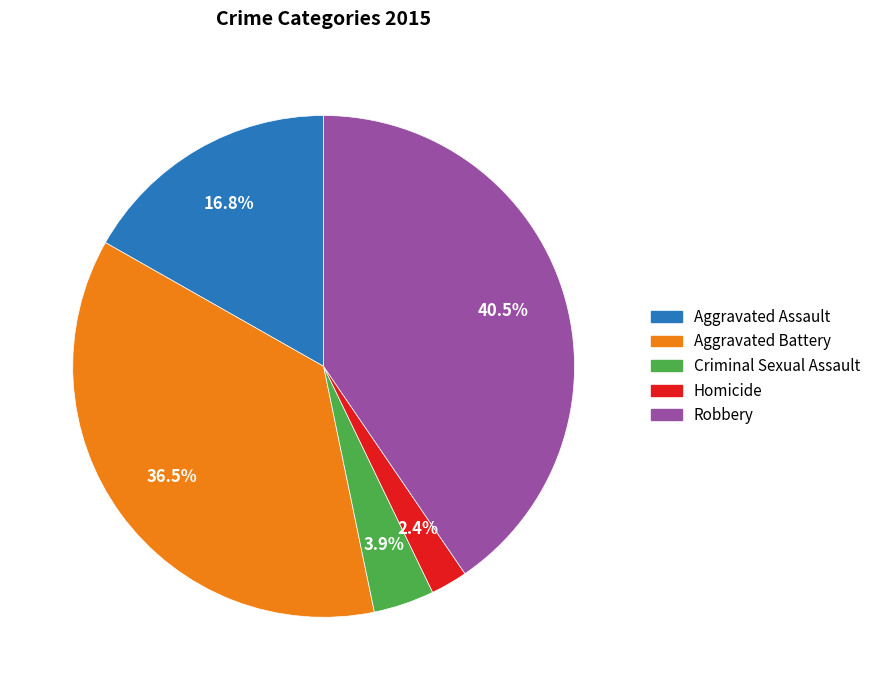

Which category has the biggest portion of the pie?

Robbery